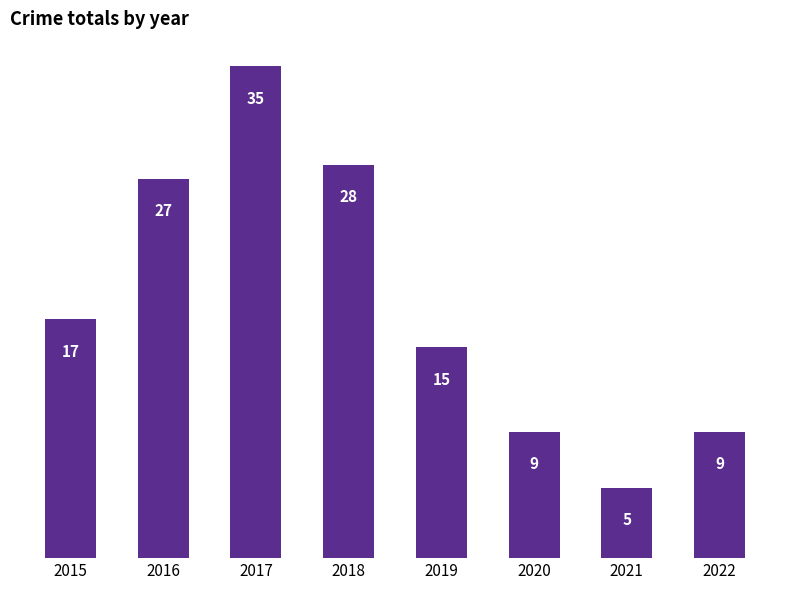

Where is the data nearest to the value 20?

2015